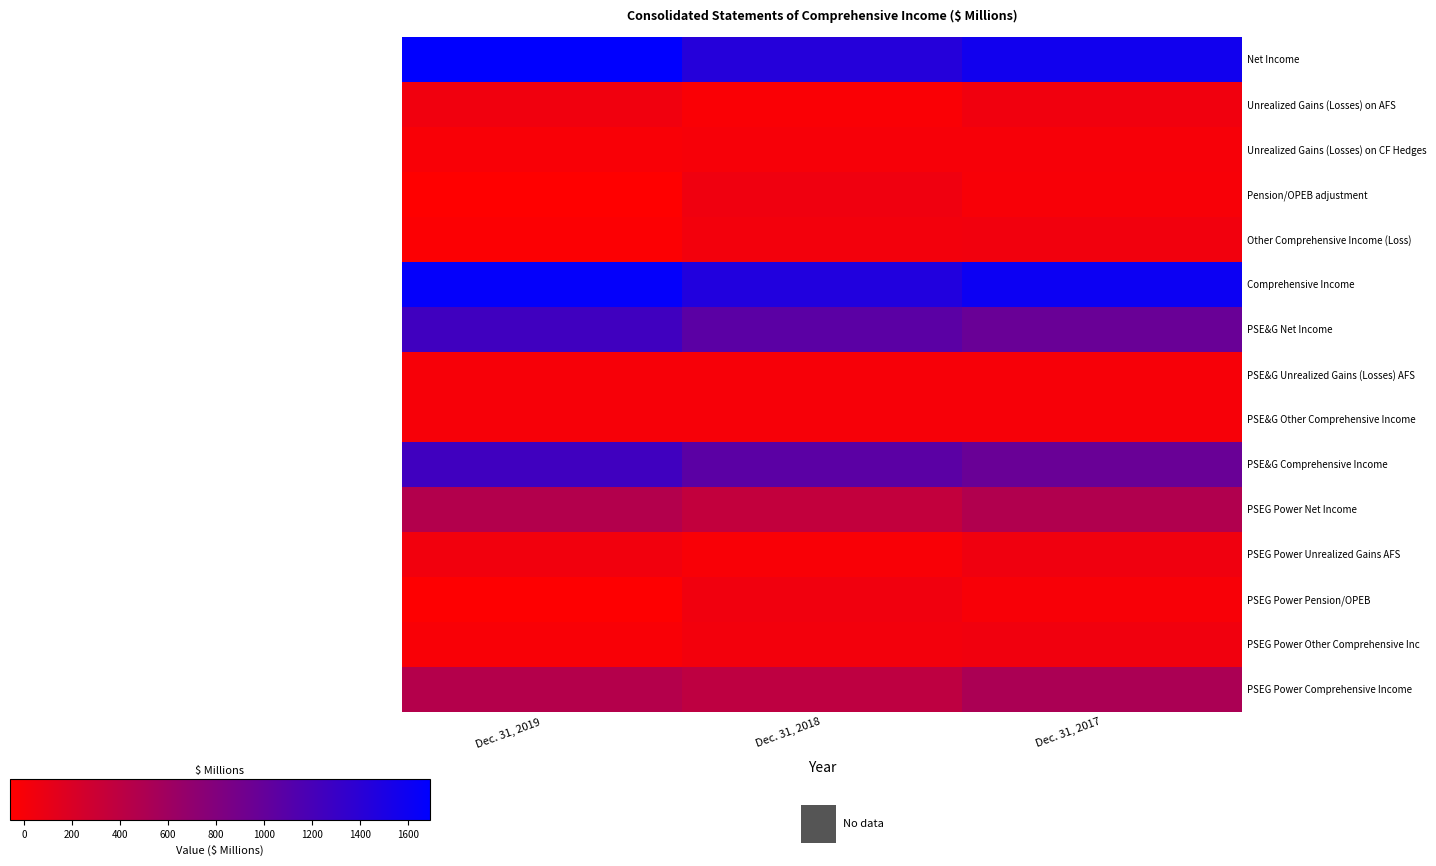

Reading right to left, transcribe all the data shown in this chart.

Net Income: Dec. 31, 2017=1574	Dec. 31, 2018=1438	Dec. 31, 2019=1693
Unrealized Gains (Losses) on AFS: Dec. 31, 2017=44	Dec. 31, 2018=-17	Dec. 31, 2019=41
Unrealized Gains (Losses) on CF Hedges: Dec. 31, 2017=-2	Dec. 31, 2018=-1	Dec. 31, 2019=-14
Pension/OPEB adjustment: Dec. 31, 2017=-8	Dec. 31, 2018=46	Dec. 31, 2019=-58
Other Comprehensive Income (Loss): Dec. 31, 2017=34	Dec. 31, 2018=28	Dec. 31, 2019=-31
Comprehensive Income: Dec. 31, 2017=1608	Dec. 31, 2018=1466	Dec. 31, 2019=1662
PSE&G Net Income: Dec. 31, 2017=973	Dec. 31, 2018=1067	Dec. 31, 2019=1250
PSE&G Unrealized Gains (Losses) AFS: Dec. 31, 2017=-1	Dec. 31, 2018=-1	Dec. 31, 2019=3
PSE&G Other Comprehensive Income: Dec. 31, 2017=-1	Dec. 31, 2018=-1	Dec. 31, 2019=3
PSE&G Comprehensive Income: Dec. 31, 2017=972	Dec. 31, 2018=1066	Dec. 31, 2019=1253
PSEG Power Net Income: Dec. 31, 2017=479	Dec. 31, 2018=365	Dec. 31, 2019=468
PSEG Power Unrealized Gains AFS: Dec. 31, 2017=46	Dec. 31, 2018=-13	Dec. 31, 2019=32
PSEG Power Pension/OPEB: Dec. 31, 2017=-7	Dec. 31, 2018=41	Dec. 31, 2019=-45
PSEG Power Other Comprehensive Inc: Dec. 31, 2017=39	Dec. 31, 2018=28	Dec. 31, 2019=-13
PSEG Power Comprehensive Income: Dec. 31, 2017=518	Dec. 31, 2018=393	Dec. 31, 2019=455